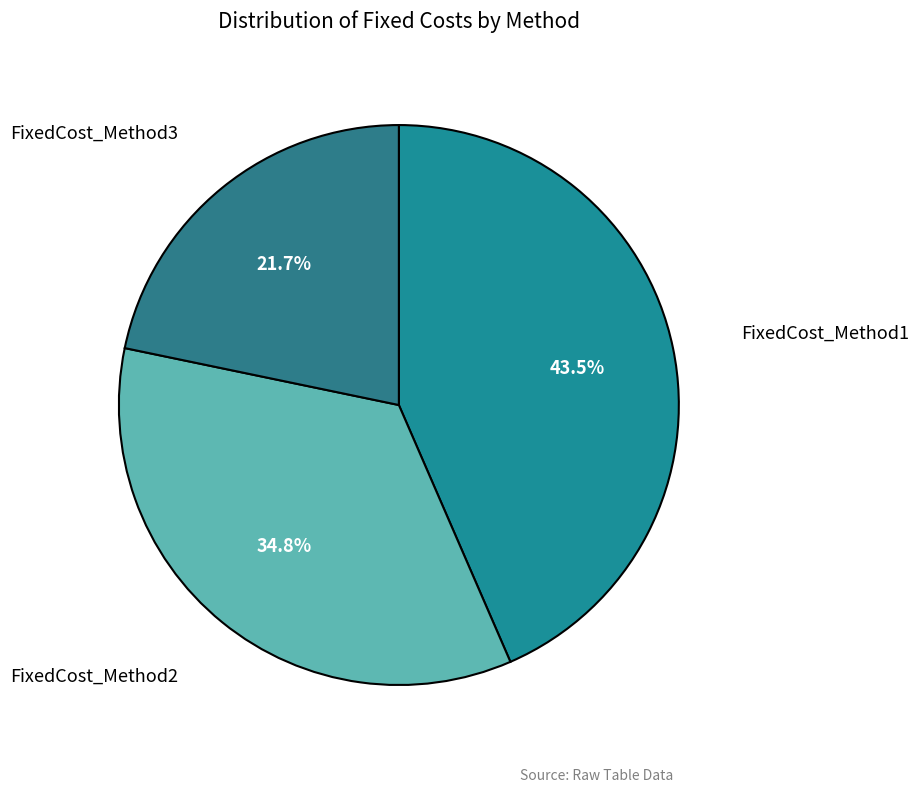

Is there any slice that represents more than half of the pie?

No